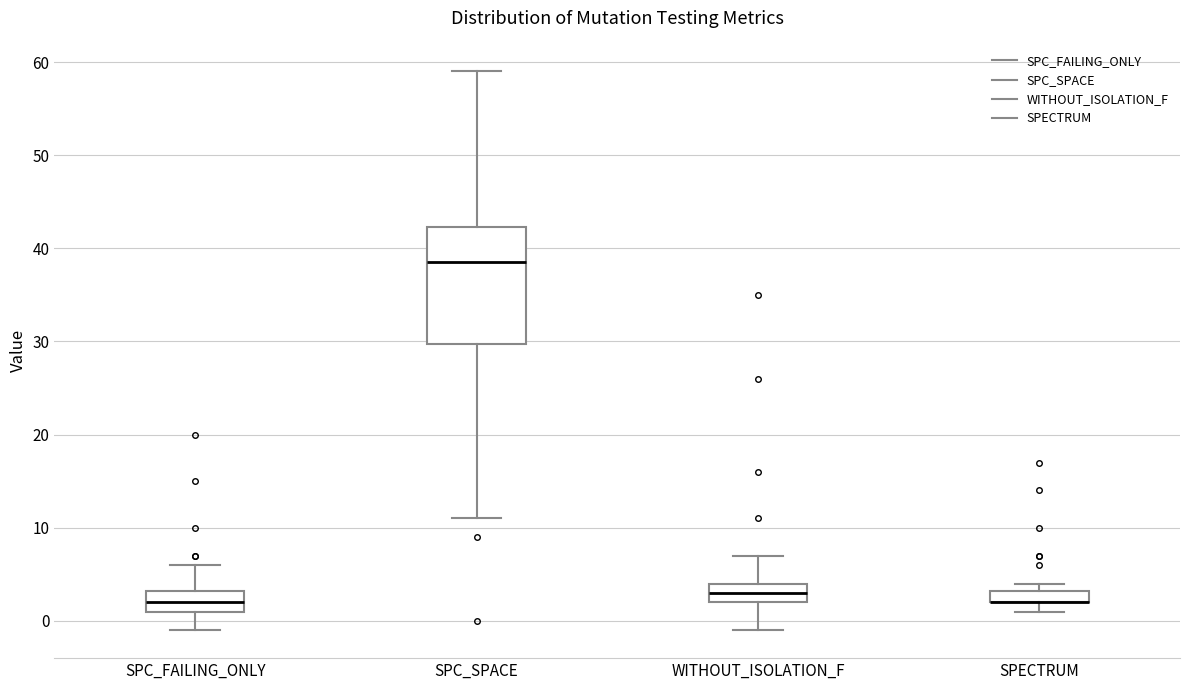

Where is the upper edge of the box for WITHOUT_ISOLATION_F on the y-axis? The values are not printed on the chart, so give them approximately, as read against the axis.

4